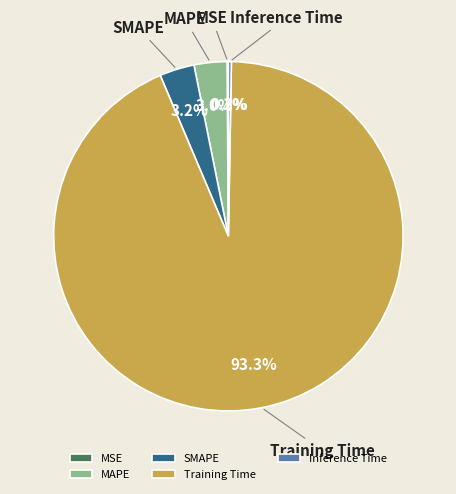

Is there any slice that represents more than half of the pie?

Yes